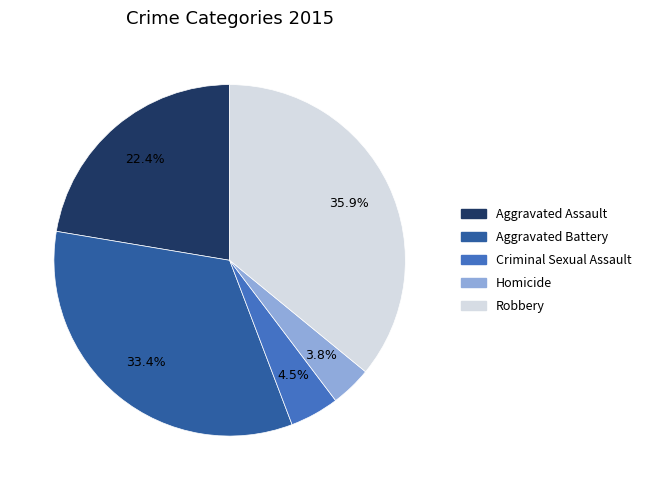

Rank the categories by value from lowest to highest.

Homicide, Criminal Sexual Assault, Aggravated Assault, Aggravated Battery, Robbery